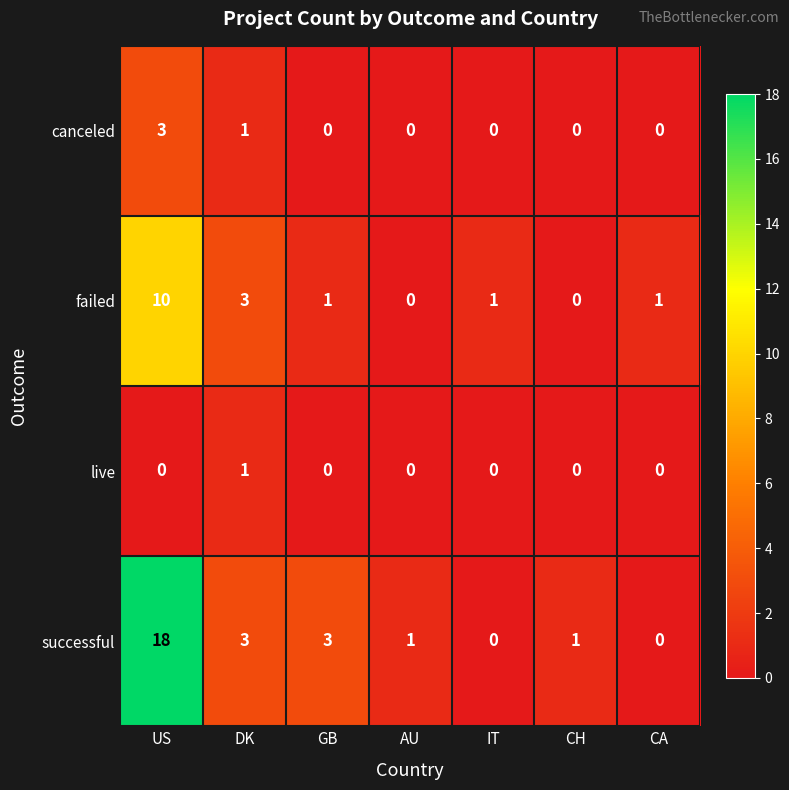

Which series has the largest range (max minus min)?

successful